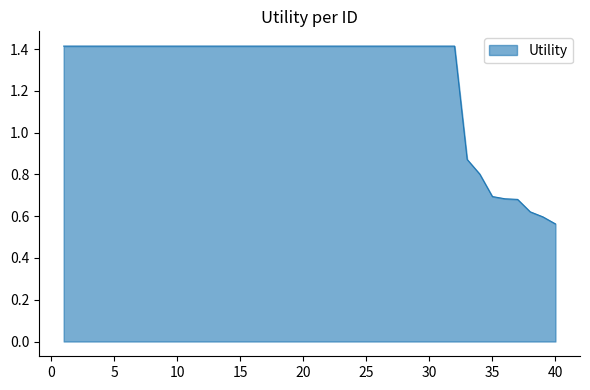

What is the greatest value displayed?

1.4